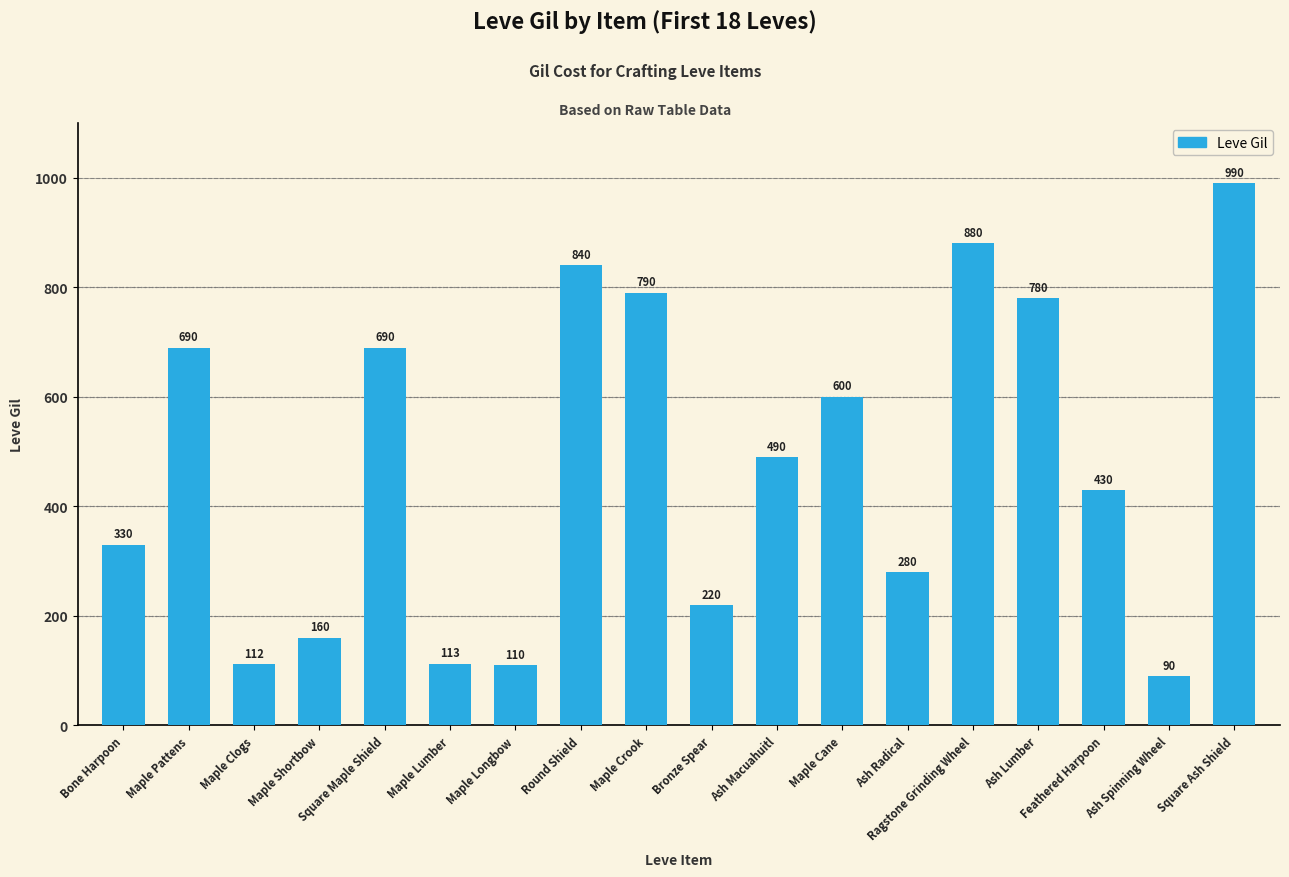

Which label corresponds to the largest value in the chart?

Square Ash Shield